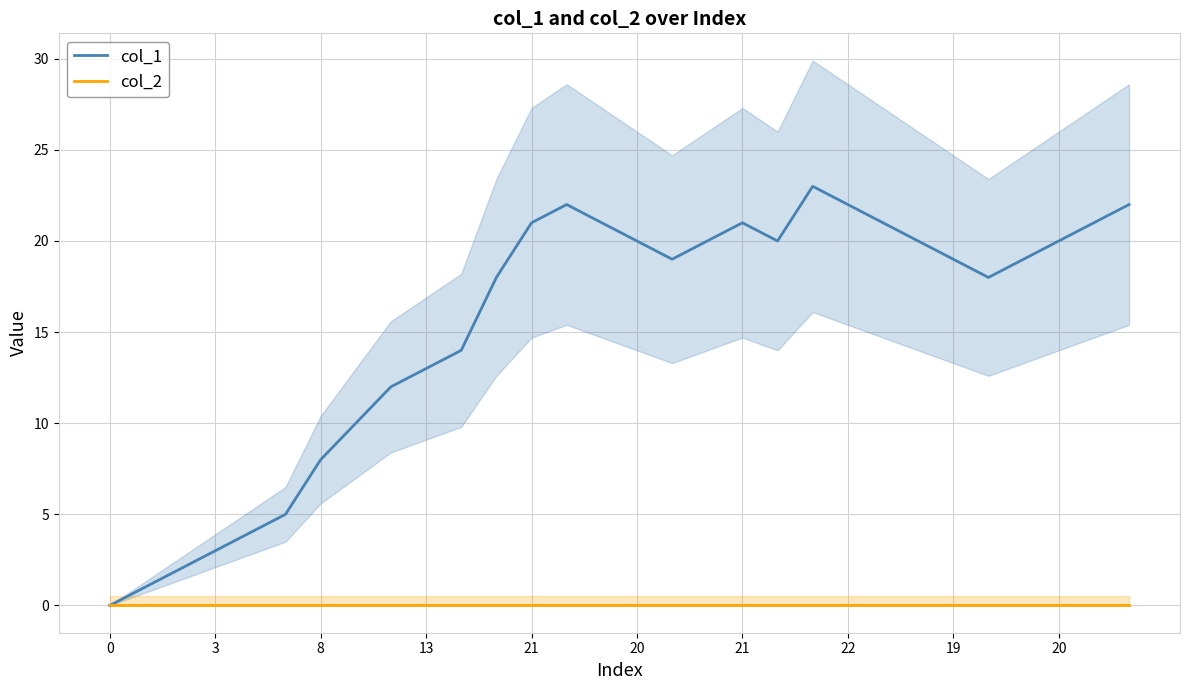

What are all the series names shown in the legend?

col_1, col_2